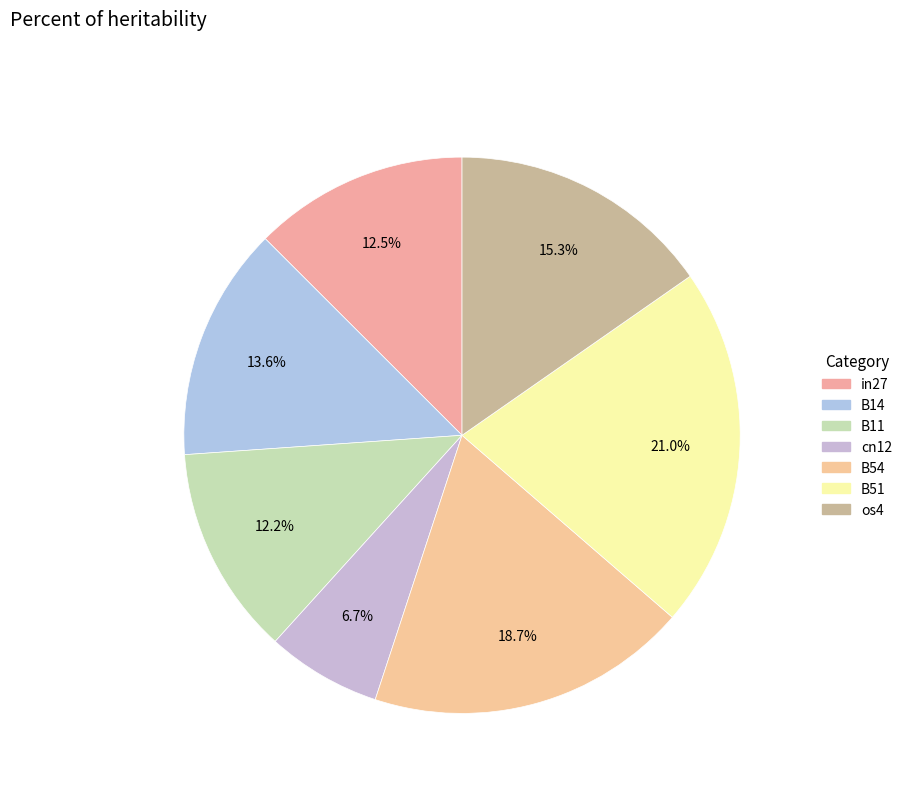

Rank the categories by value from lowest to highest.

cn12, B11, in27, B14, os4, B54, B51